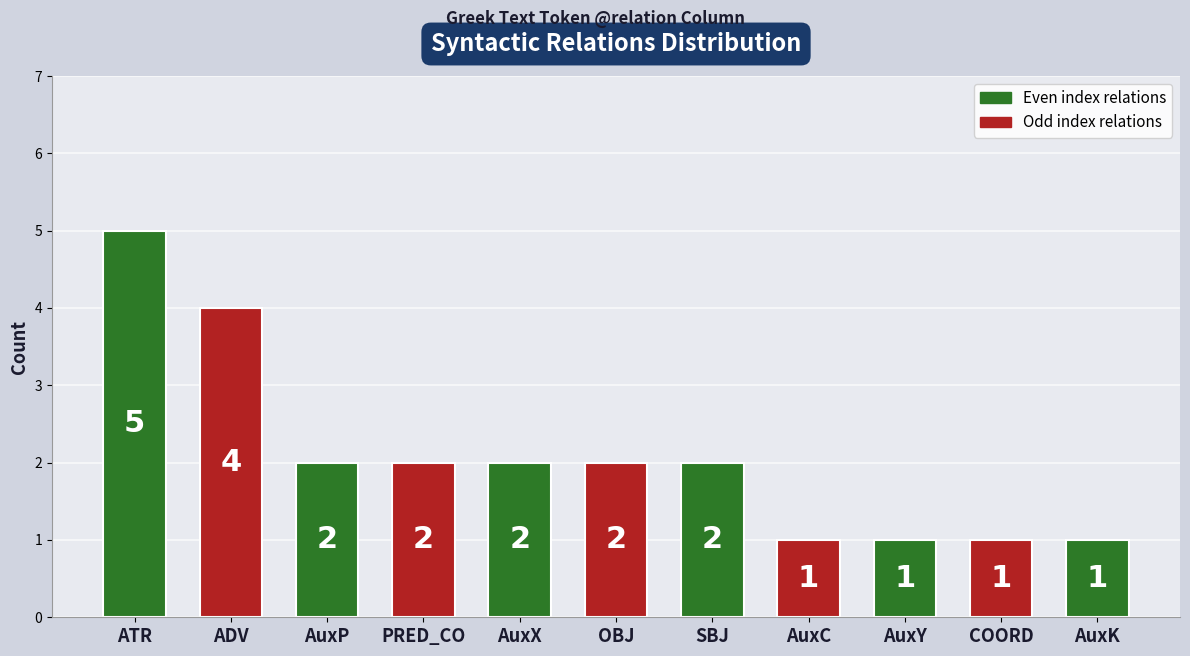

What is the change in value from ATR to AuxY?

-4